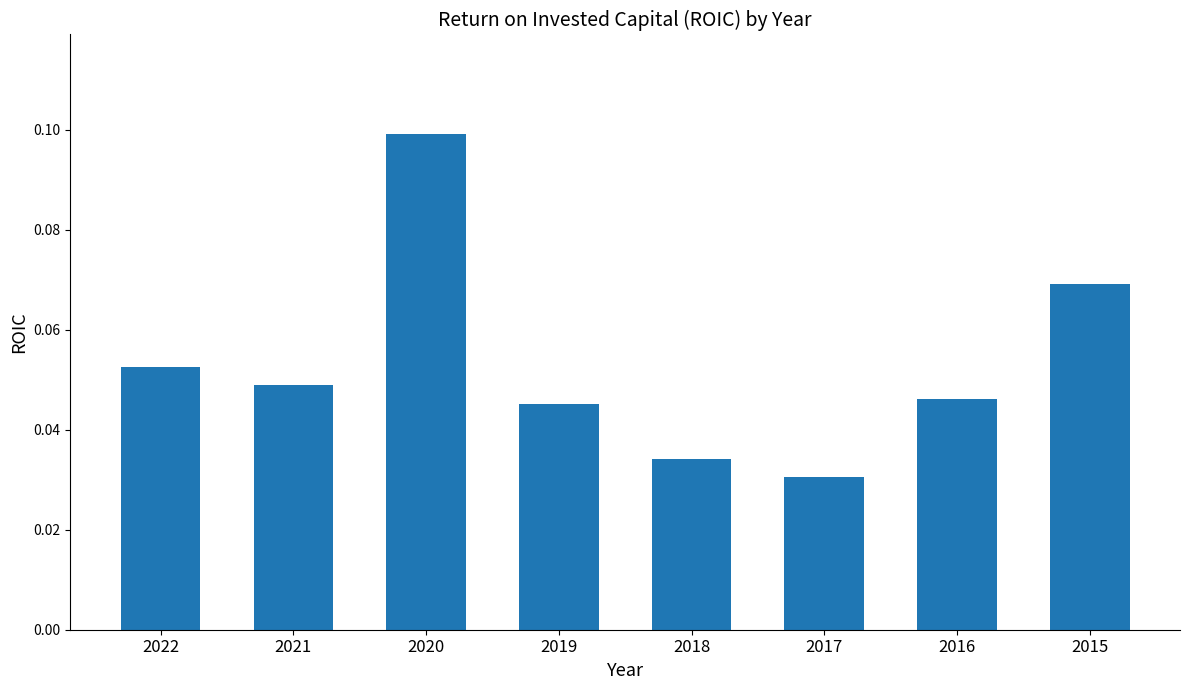

Which category has the highest value across all series?

2020